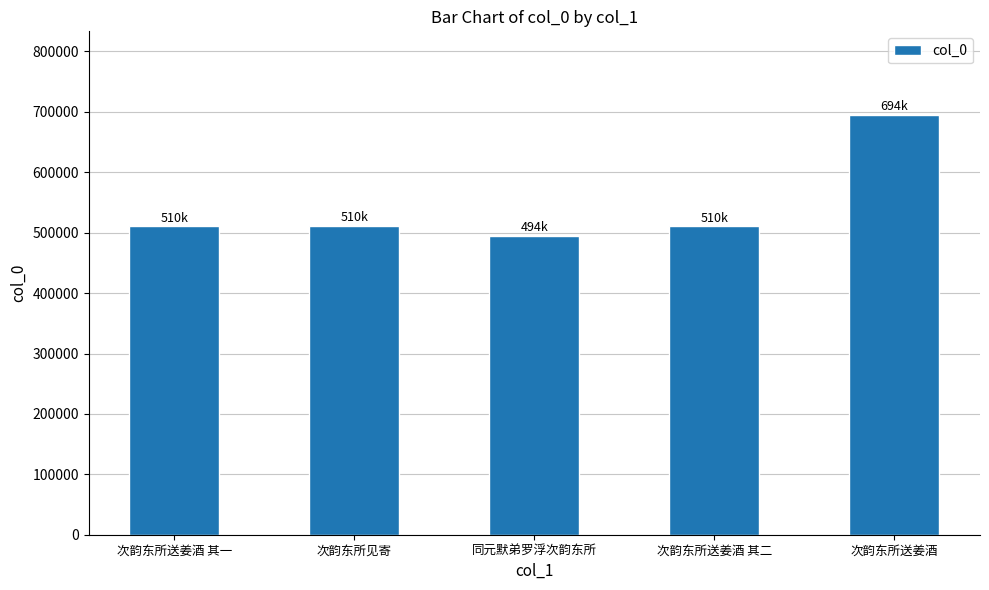

At which category does the chart reach its peak across all series?

次韵东所送姜酒